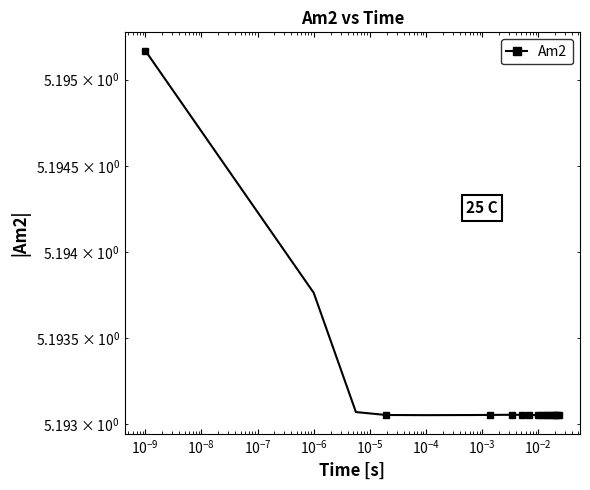

True or false: the data shows 8.1 at $\mathdefault{10^{-9}}$.

False